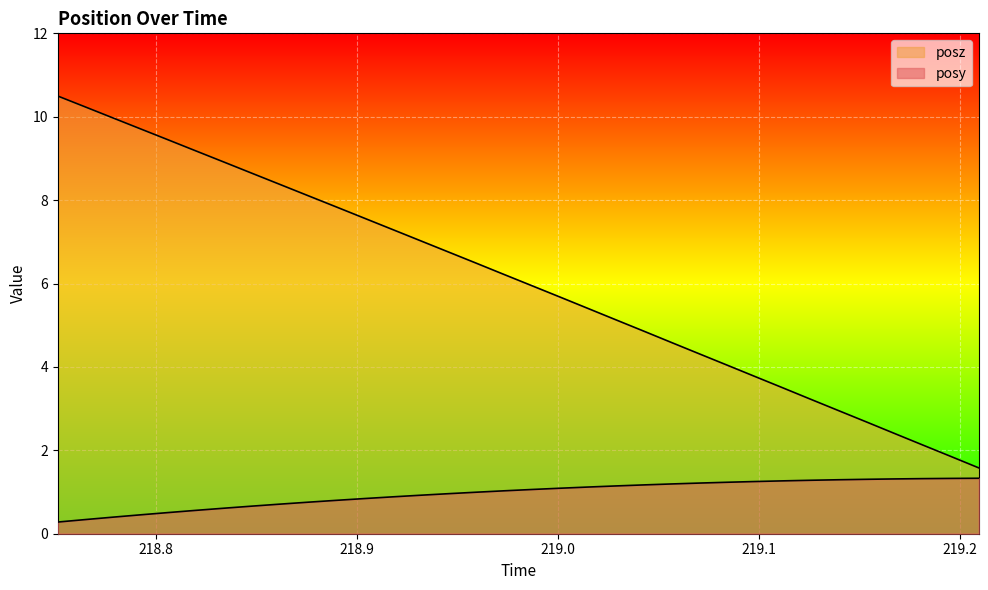

What is the difference between the maximum and minimum values in the posz series?

8.9